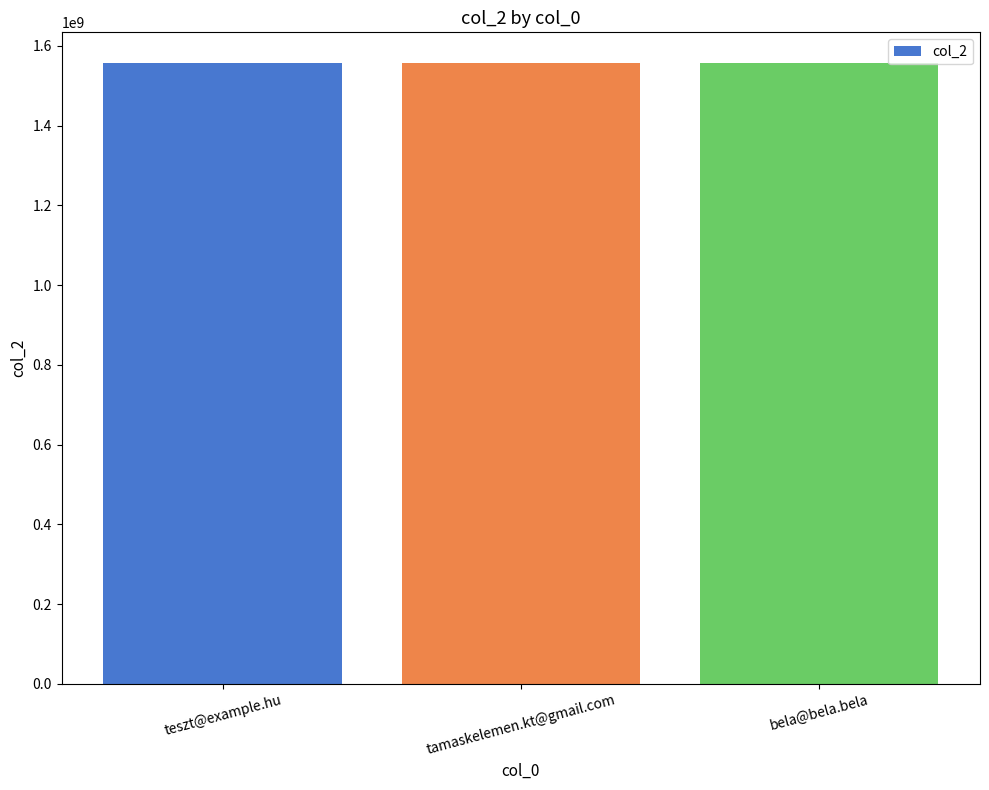

The value at tamaskelemen.kt@gmail.com is 1556317900. True or false?

True